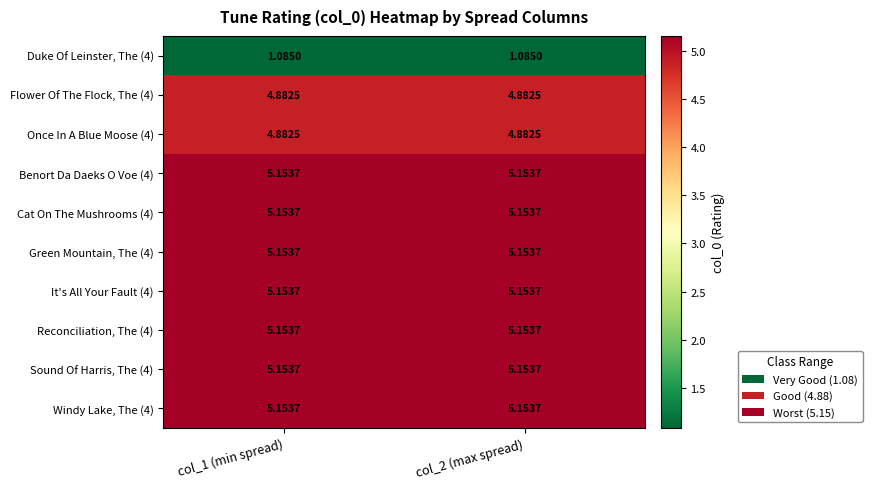

Is the value of Duke Of Leinster, The (4) at col_2 (max spread) greater than the value of It's All Your Fault (4) at col_2 (max spread)?

No